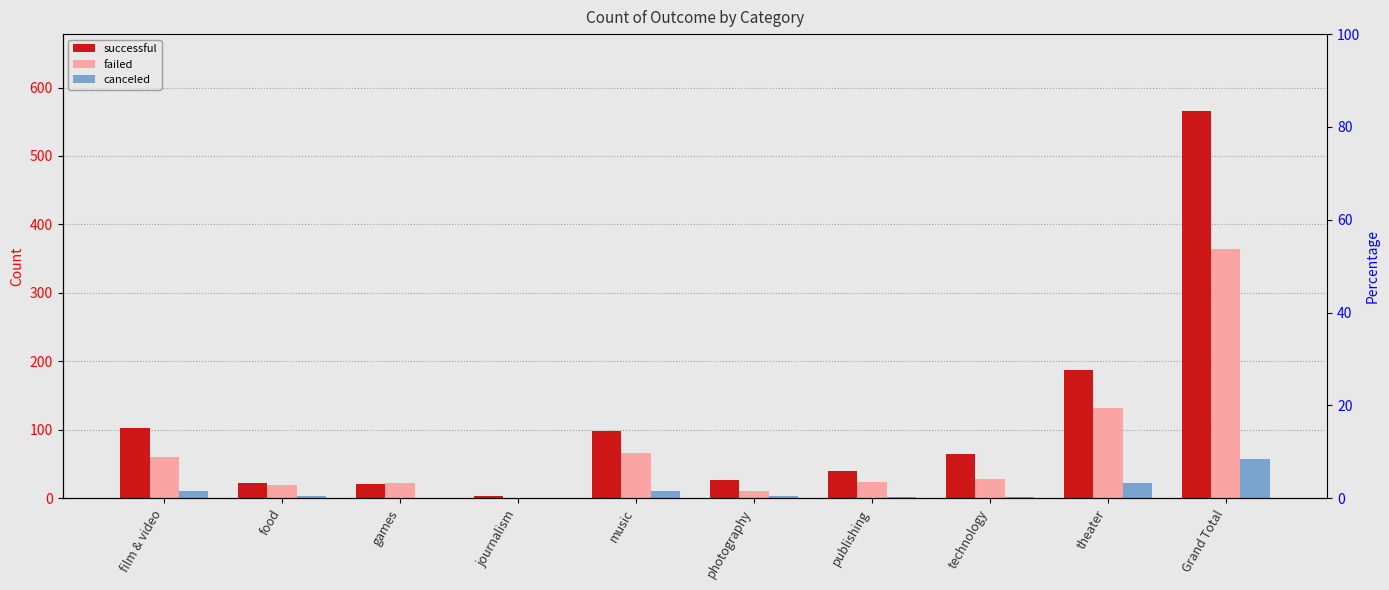

How many bars are there in each group?

3